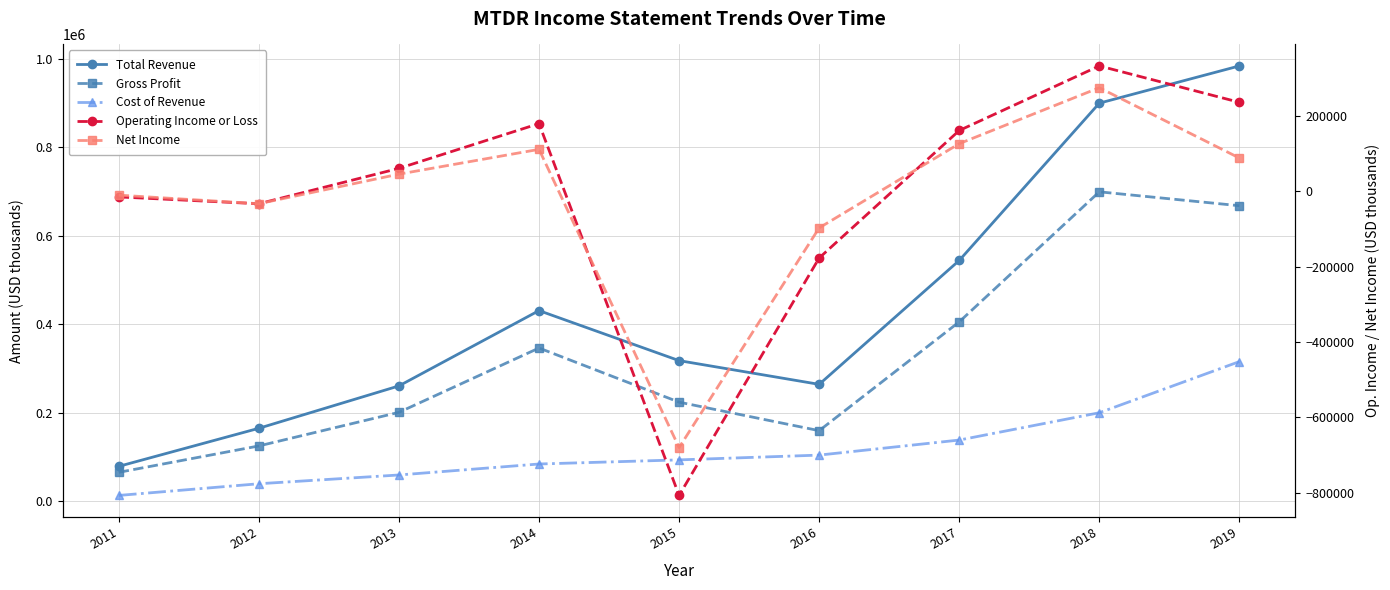

Which category has the highest value across all series?

2019